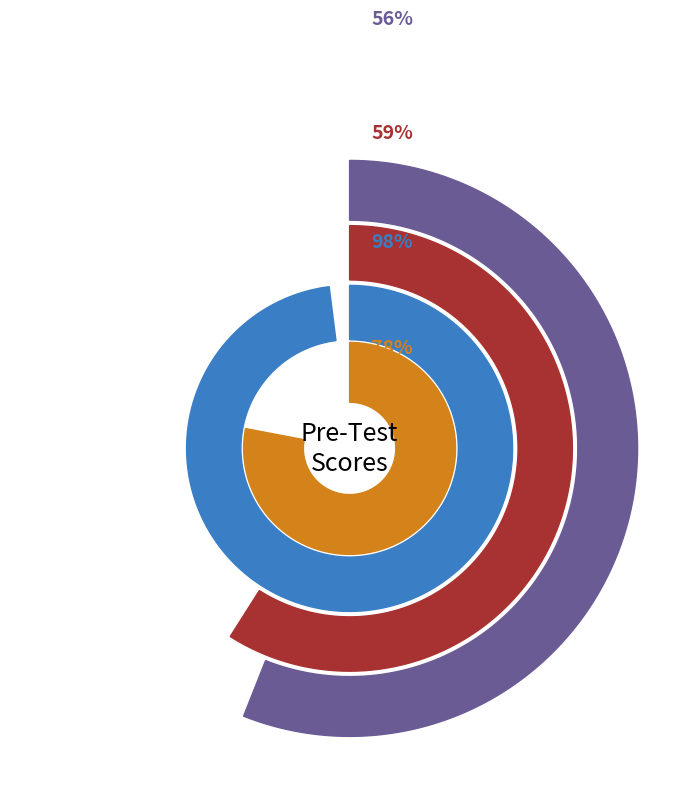

Is there any slice that represents more than half of the pie?

No